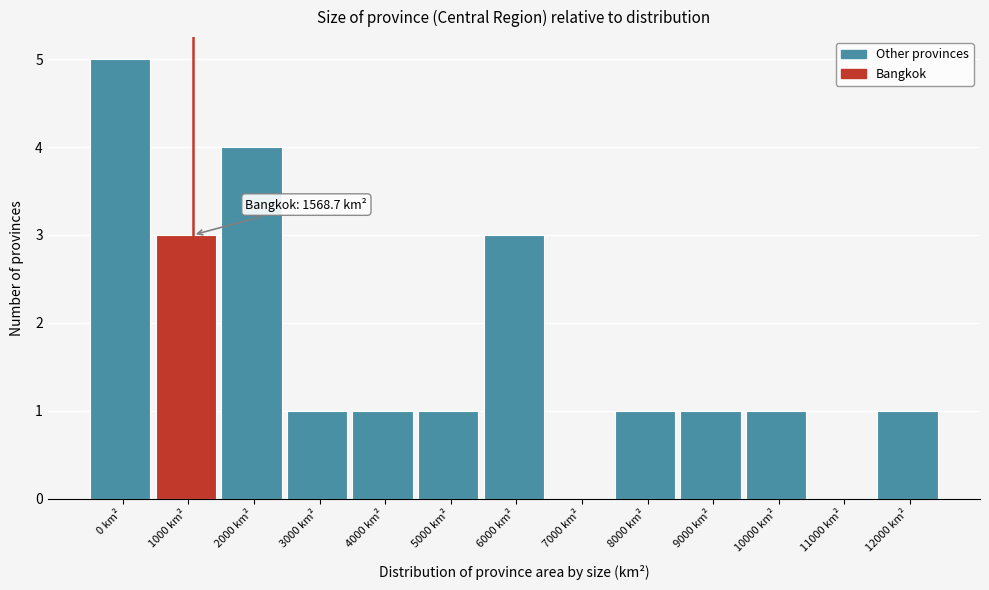

Reading left to right, list all the values displayed in this chart.

0 km²=5	1000 km²=3	2000 km²=4	3000 km²=1	4000 km²=1	5000 km²=1	6000 km²=3	7000 km²=0	8000 km²=1	9000 km²=1	10000 km²=1	11000 km²=0	12000 km²=1